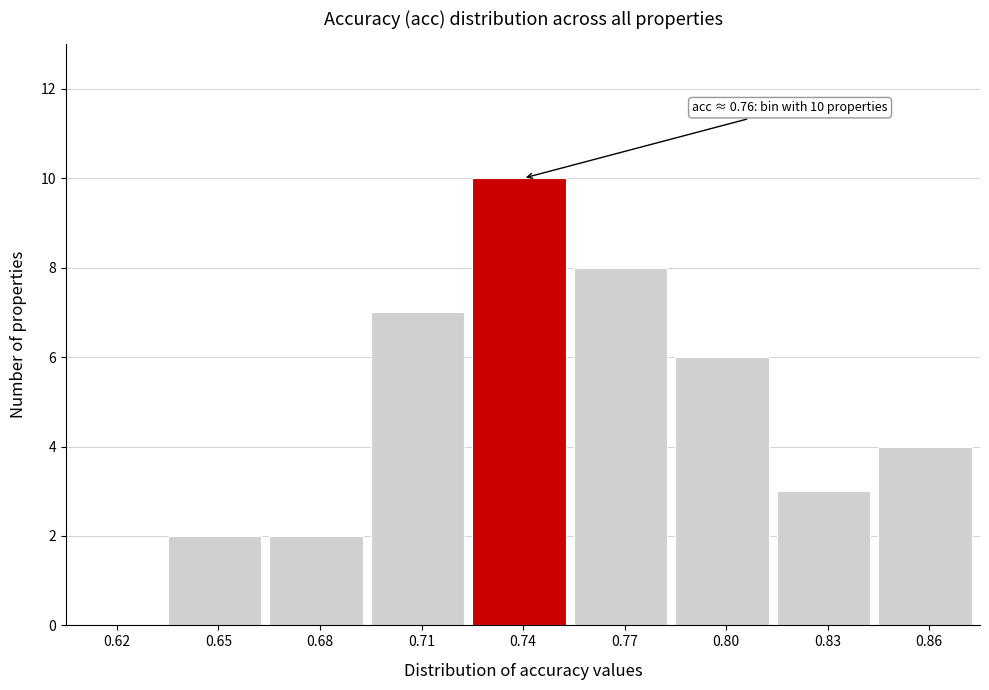

Reading right to left, what are all the values shown in this chart?

0.86=4	0.83=3	0.80=6	0.77=8	0.74=10	0.71=7	0.68=2	0.65=2	0.62=0